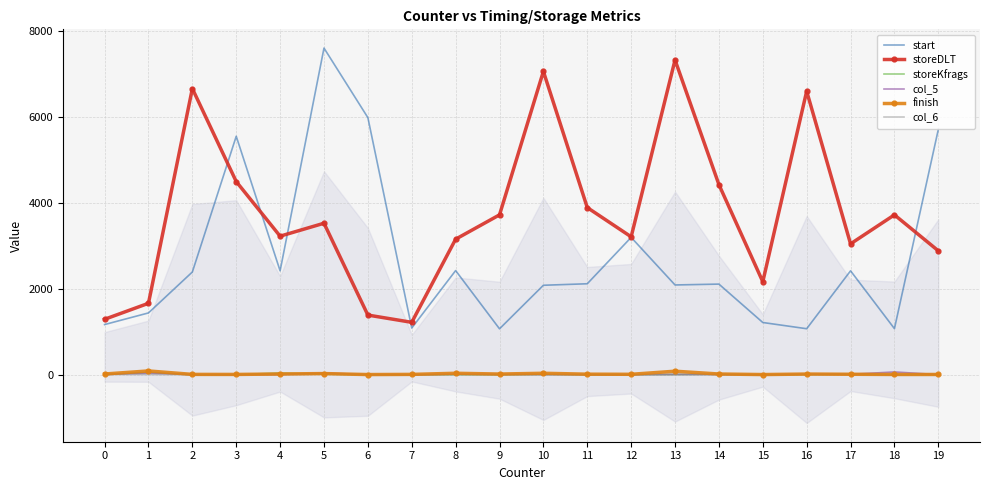

What is the value of the col_5 point at the 4th from the left?

9